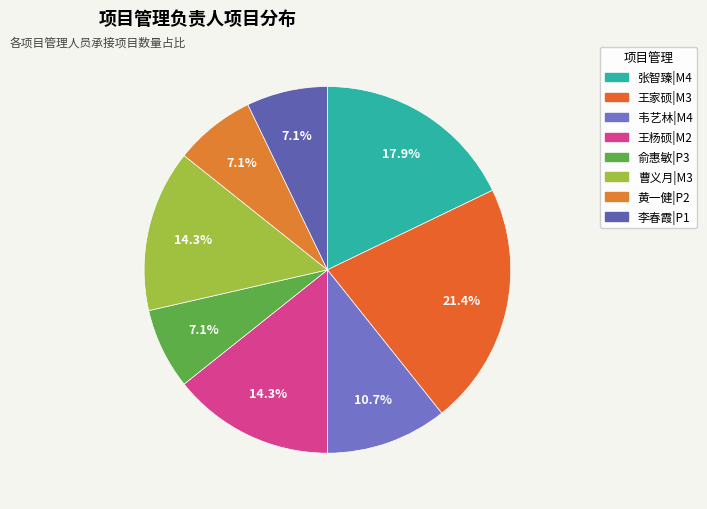

Which category has the biggest portion of the pie?

王家硕|M3